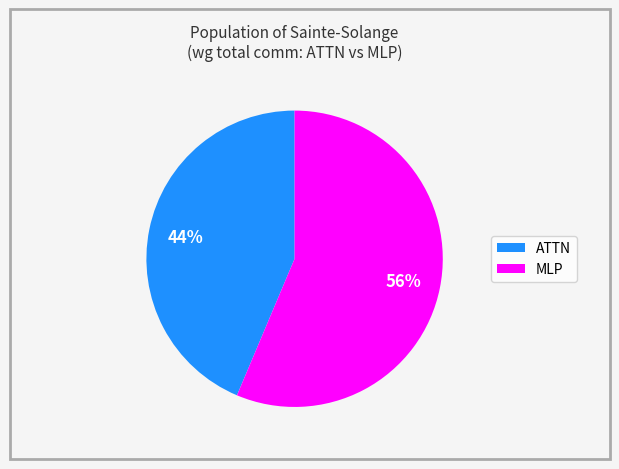

Is there any slice that represents more than half of the pie?

Yes